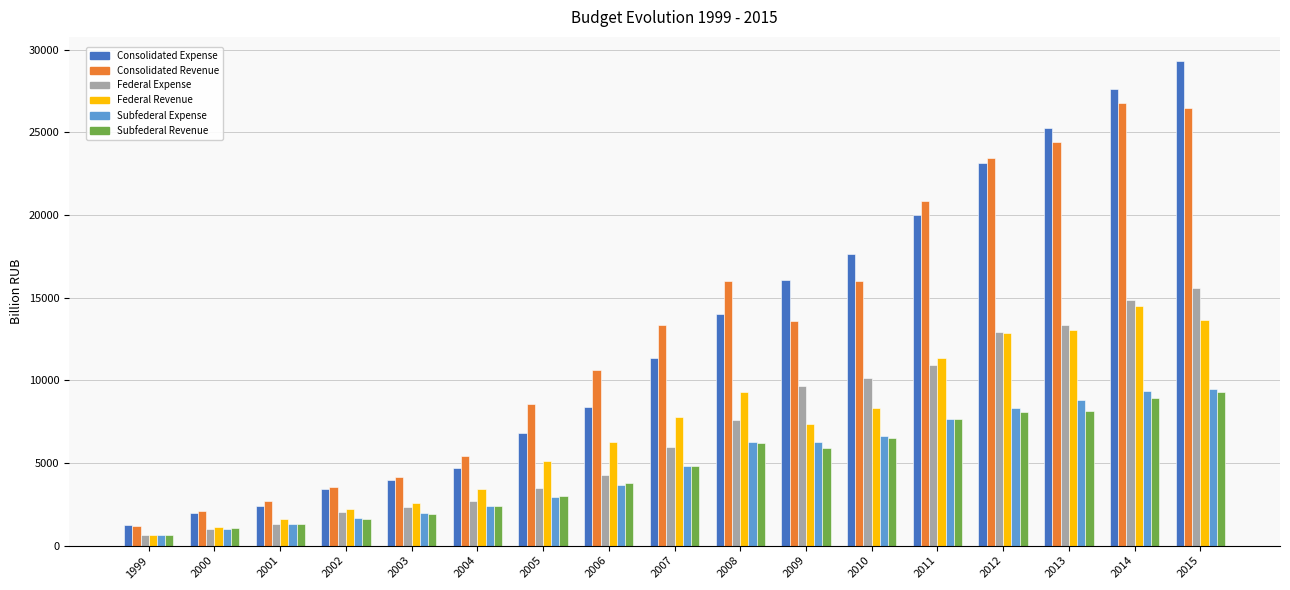

What is the greatest value displayed?

29307.8